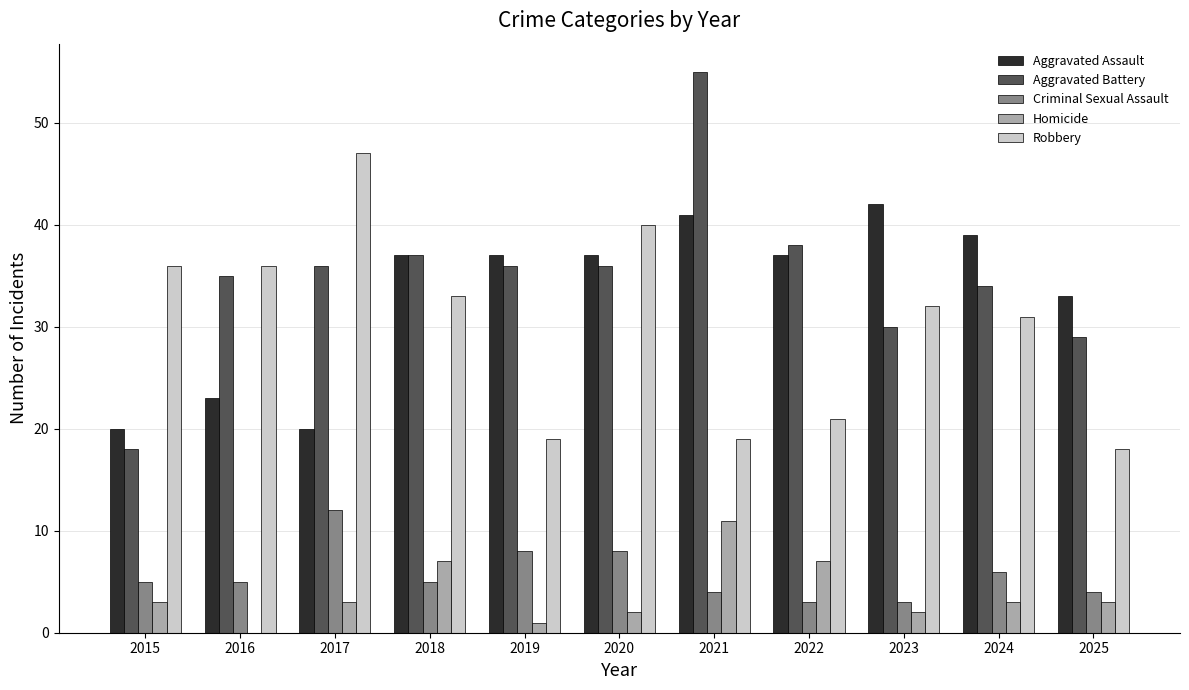

What is the maximum value shown in the chart?

55